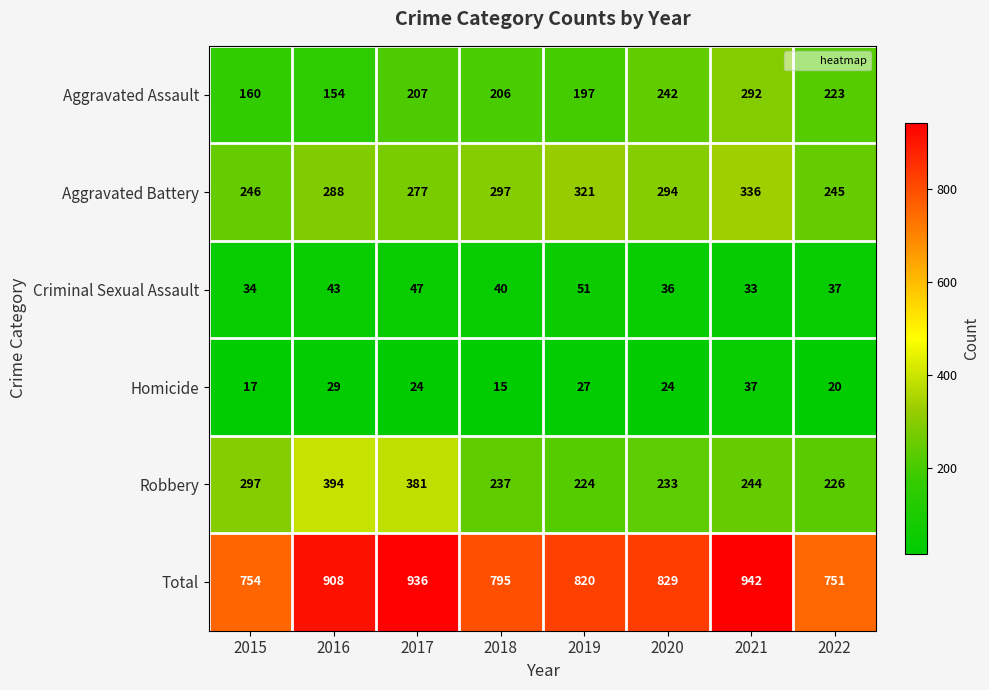

What is the total value across all series at 2016?

1816